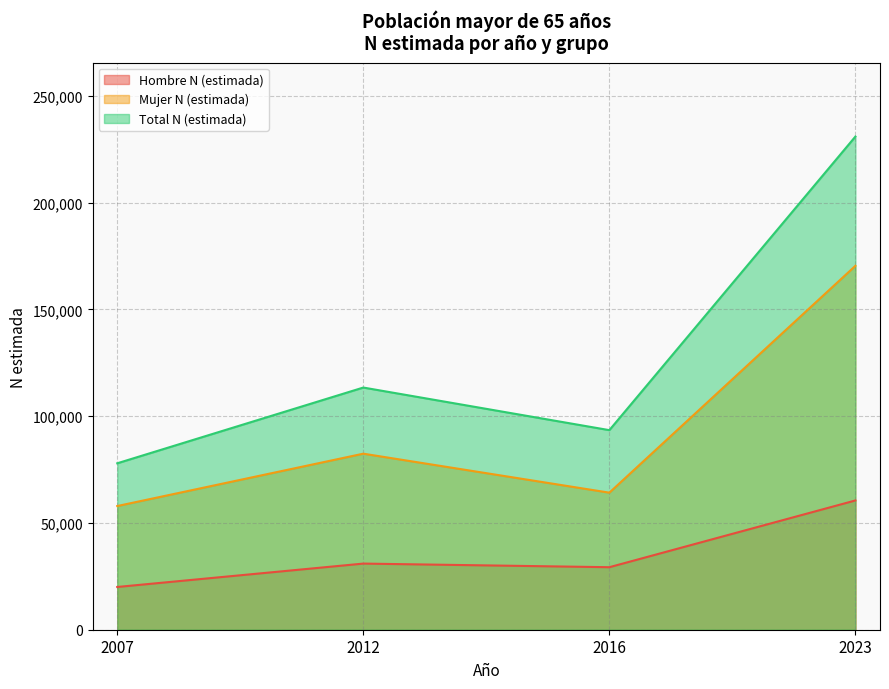

How many categories are shown in the chart?

4